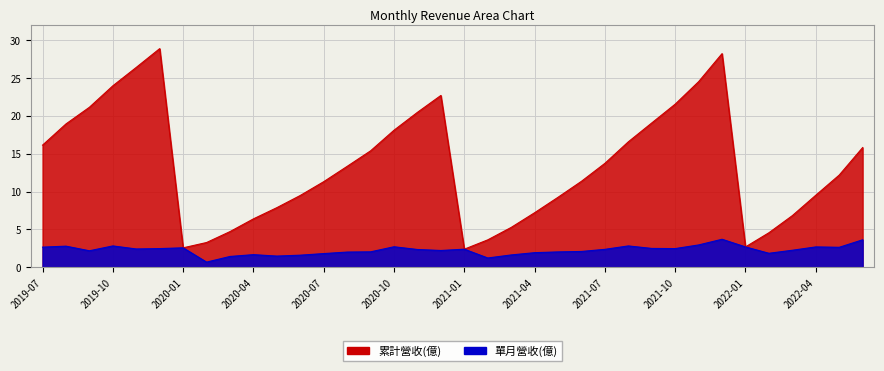

Which series has the largest total across all categories?

累計營收(億)